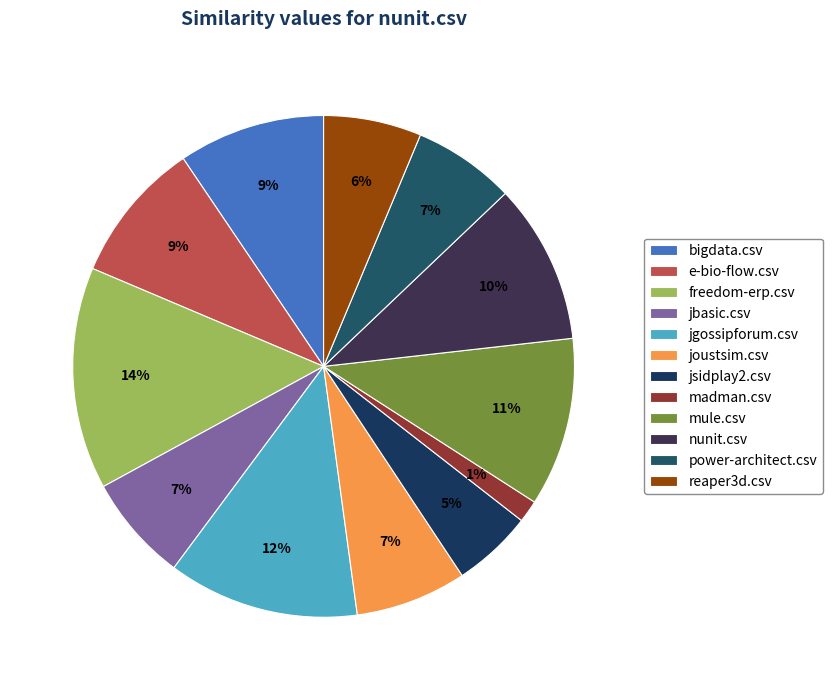

Count the number of slices in the pie.

12